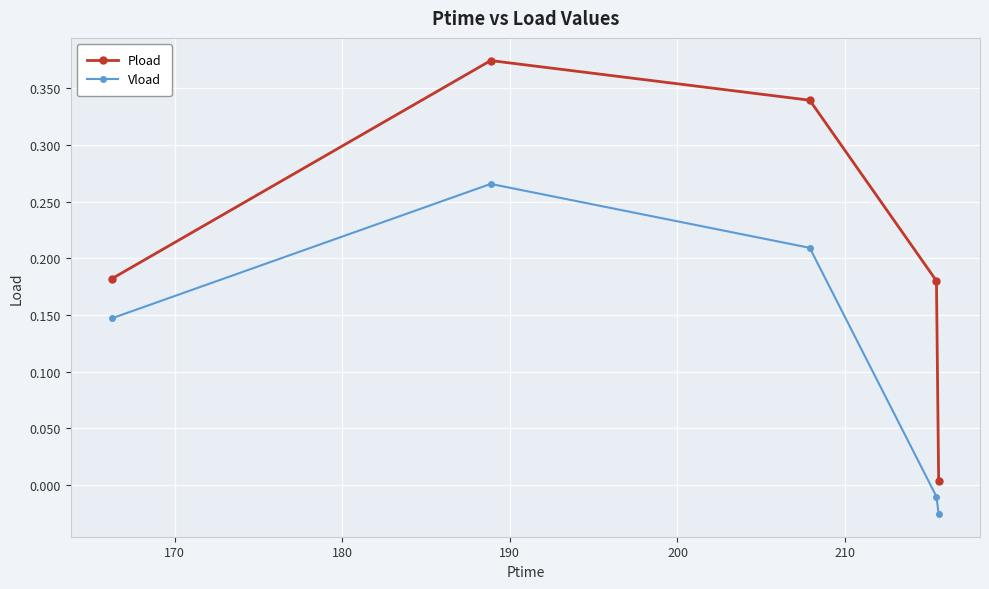

At how many categories does at least one series exceed 0?

5